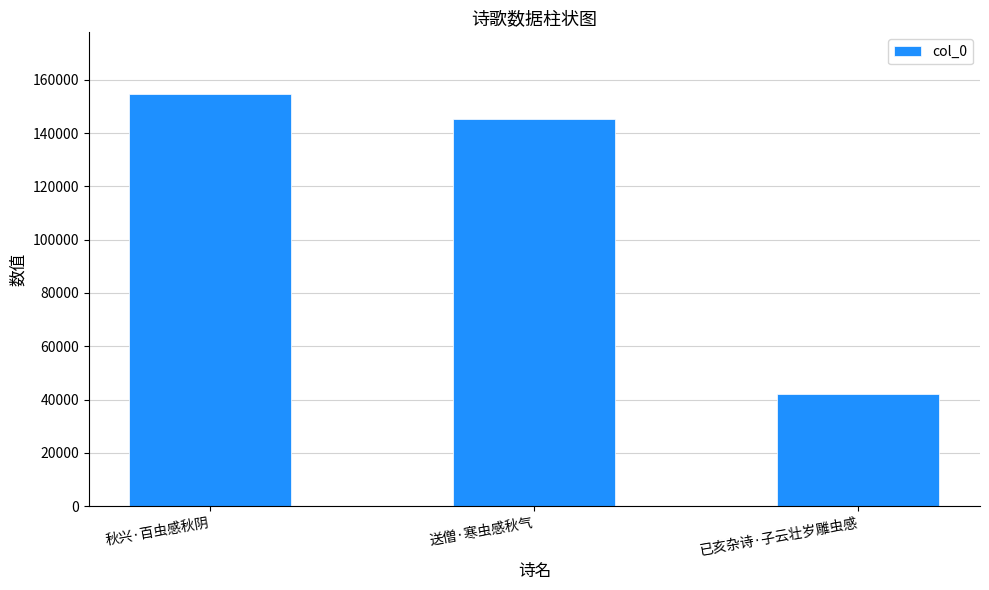

Rank the categories by value from lowest to highest.

已亥杂诗·子云壮岁雕虫感, 送僧·寒虫感秋气, 秋兴·百虫感秋阴